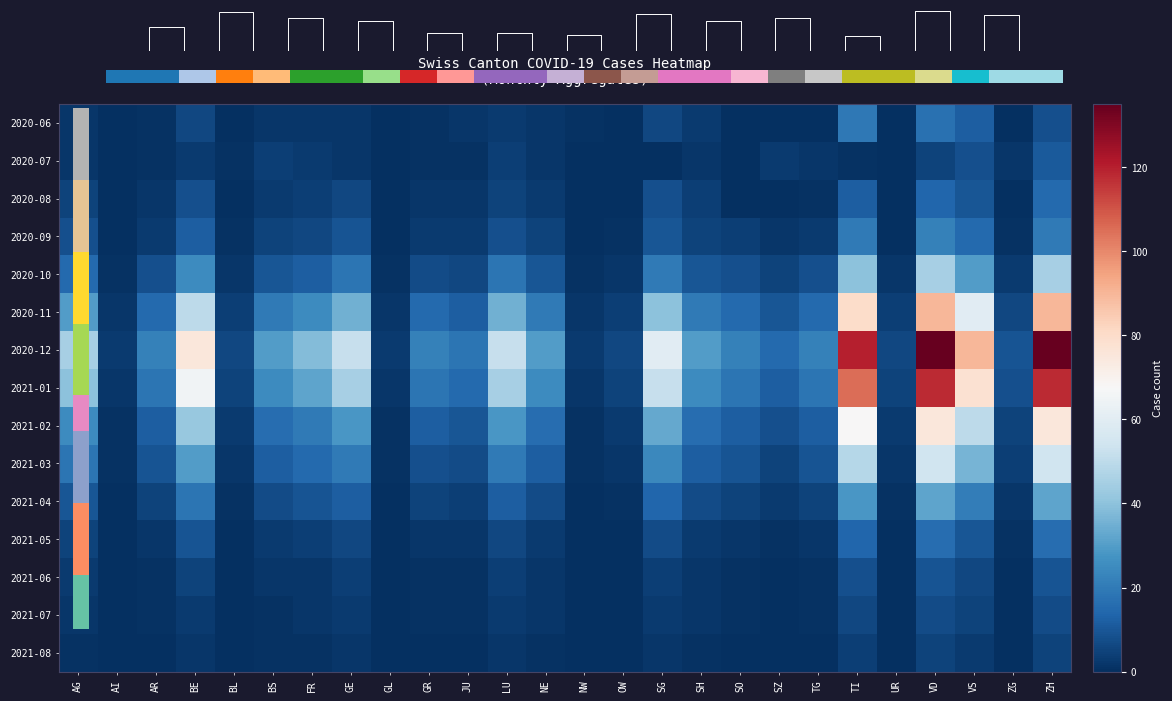

At which category does the chart reach its peak across all series?

VD